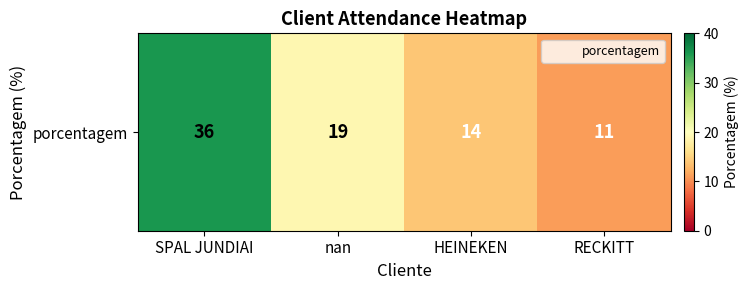

What is the maximum value shown in the chart?

36